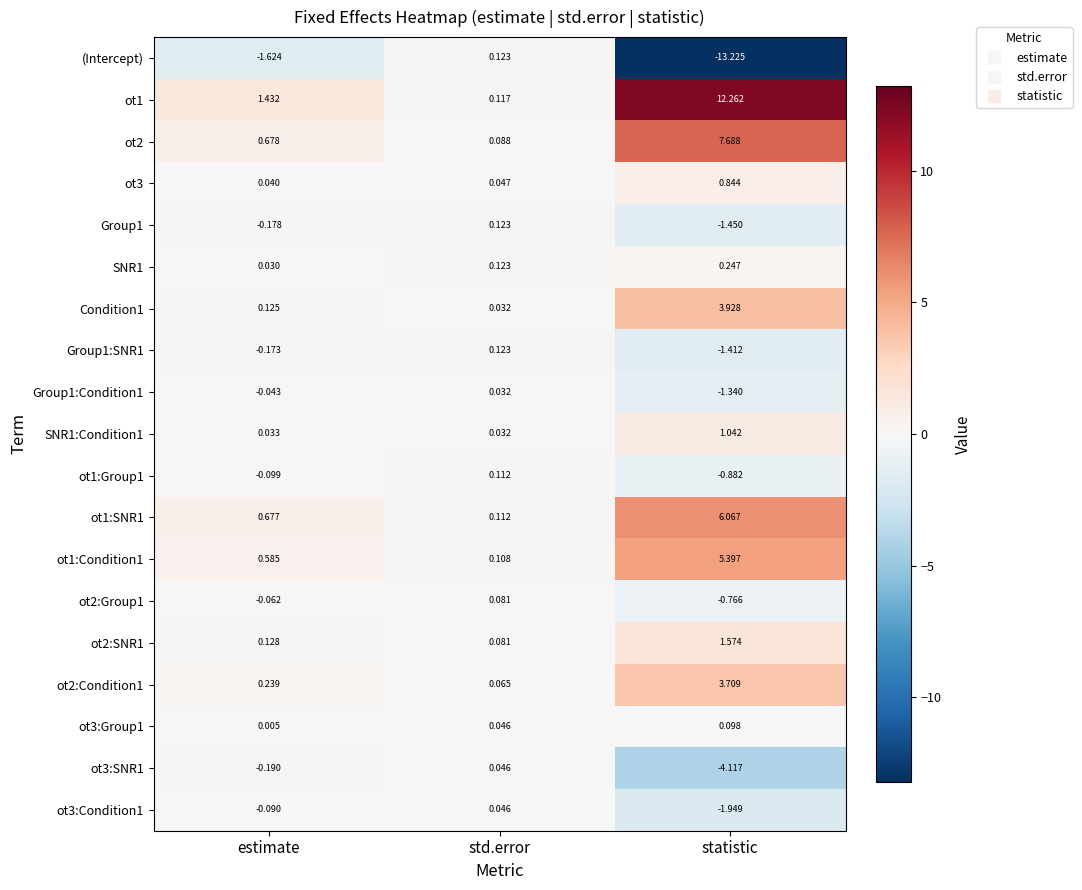

Which series has the largest range (max minus min)?

(Intercept)